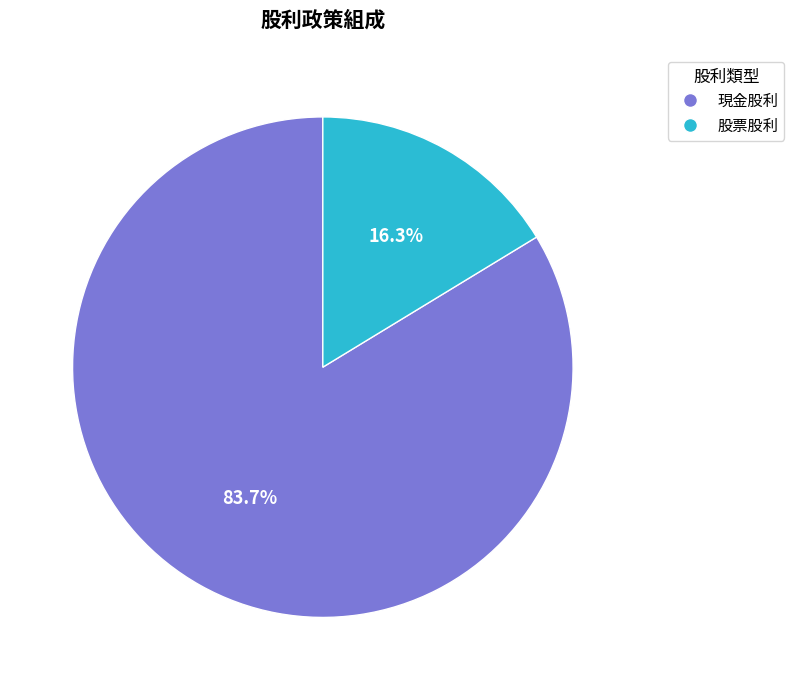

Is there a majority slice in this chart?

Yes